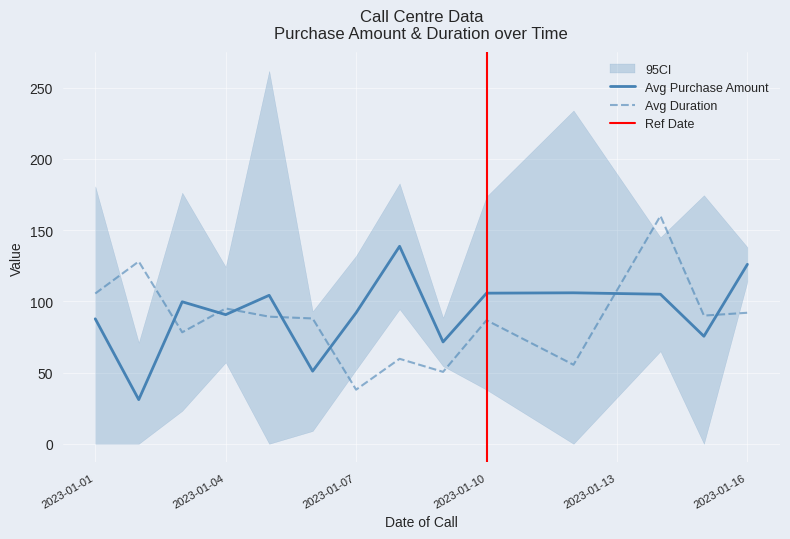

True or false: Avg Purchase Amount has a value of 105.8 at 2023-01-10.

True